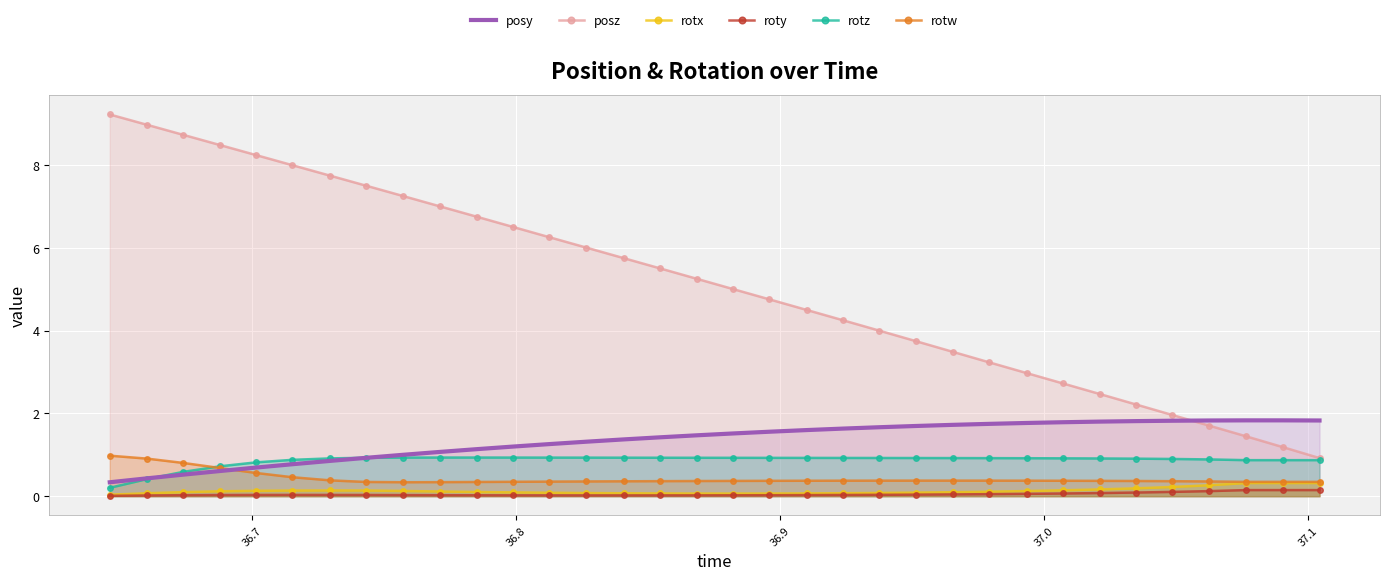

What is the minimum value for posz?

0.9